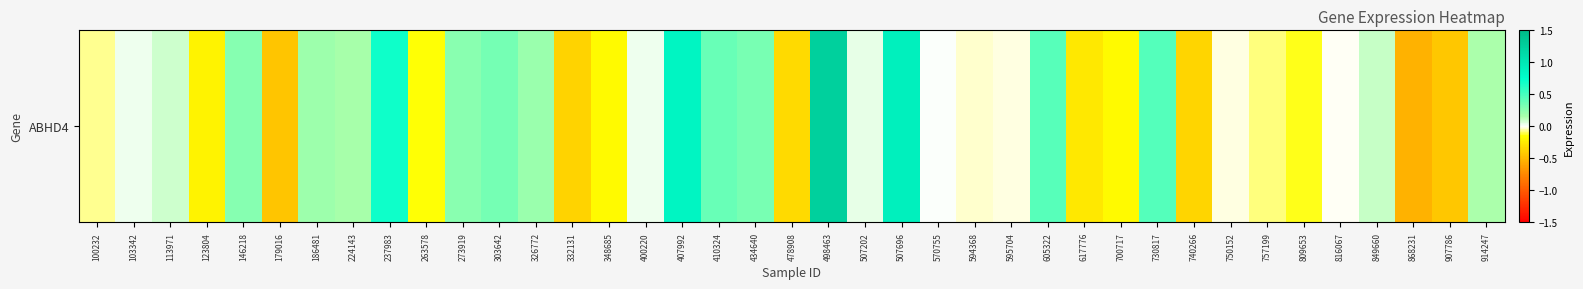

The value at 103342 is 0.0. True or false?

False